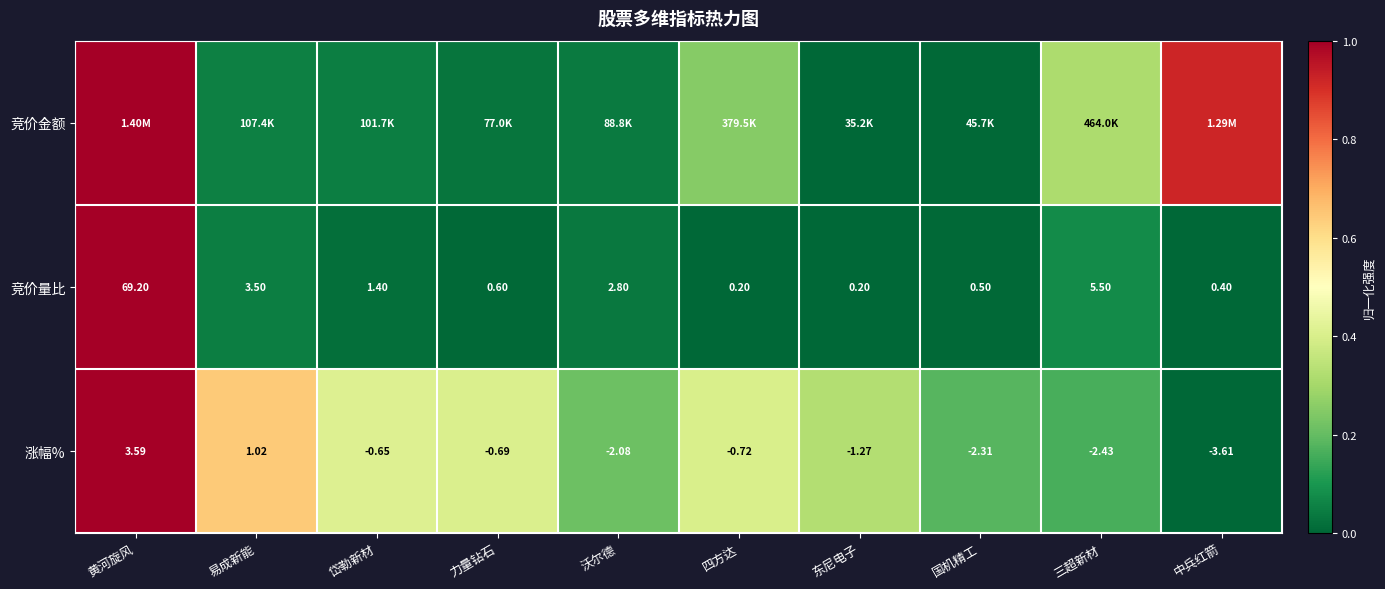

True or false: 竞价量比 has a value of 0.0 at 岱勒新材.

False